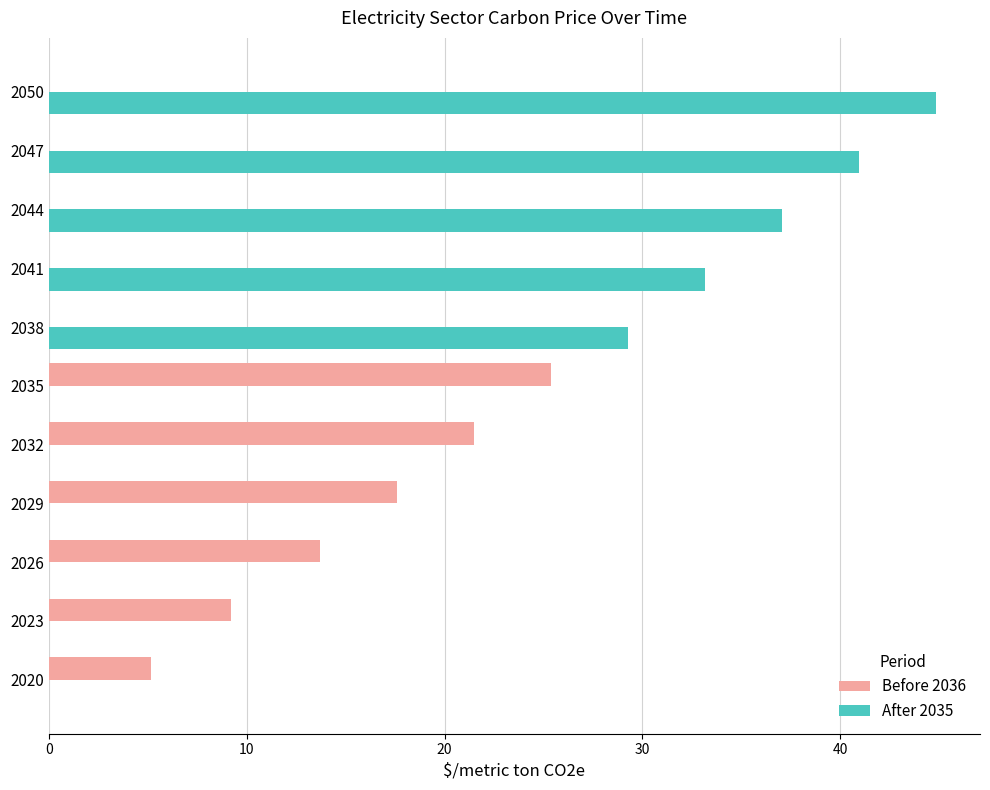

Where is After 2035 nearest to the value 22?

2038